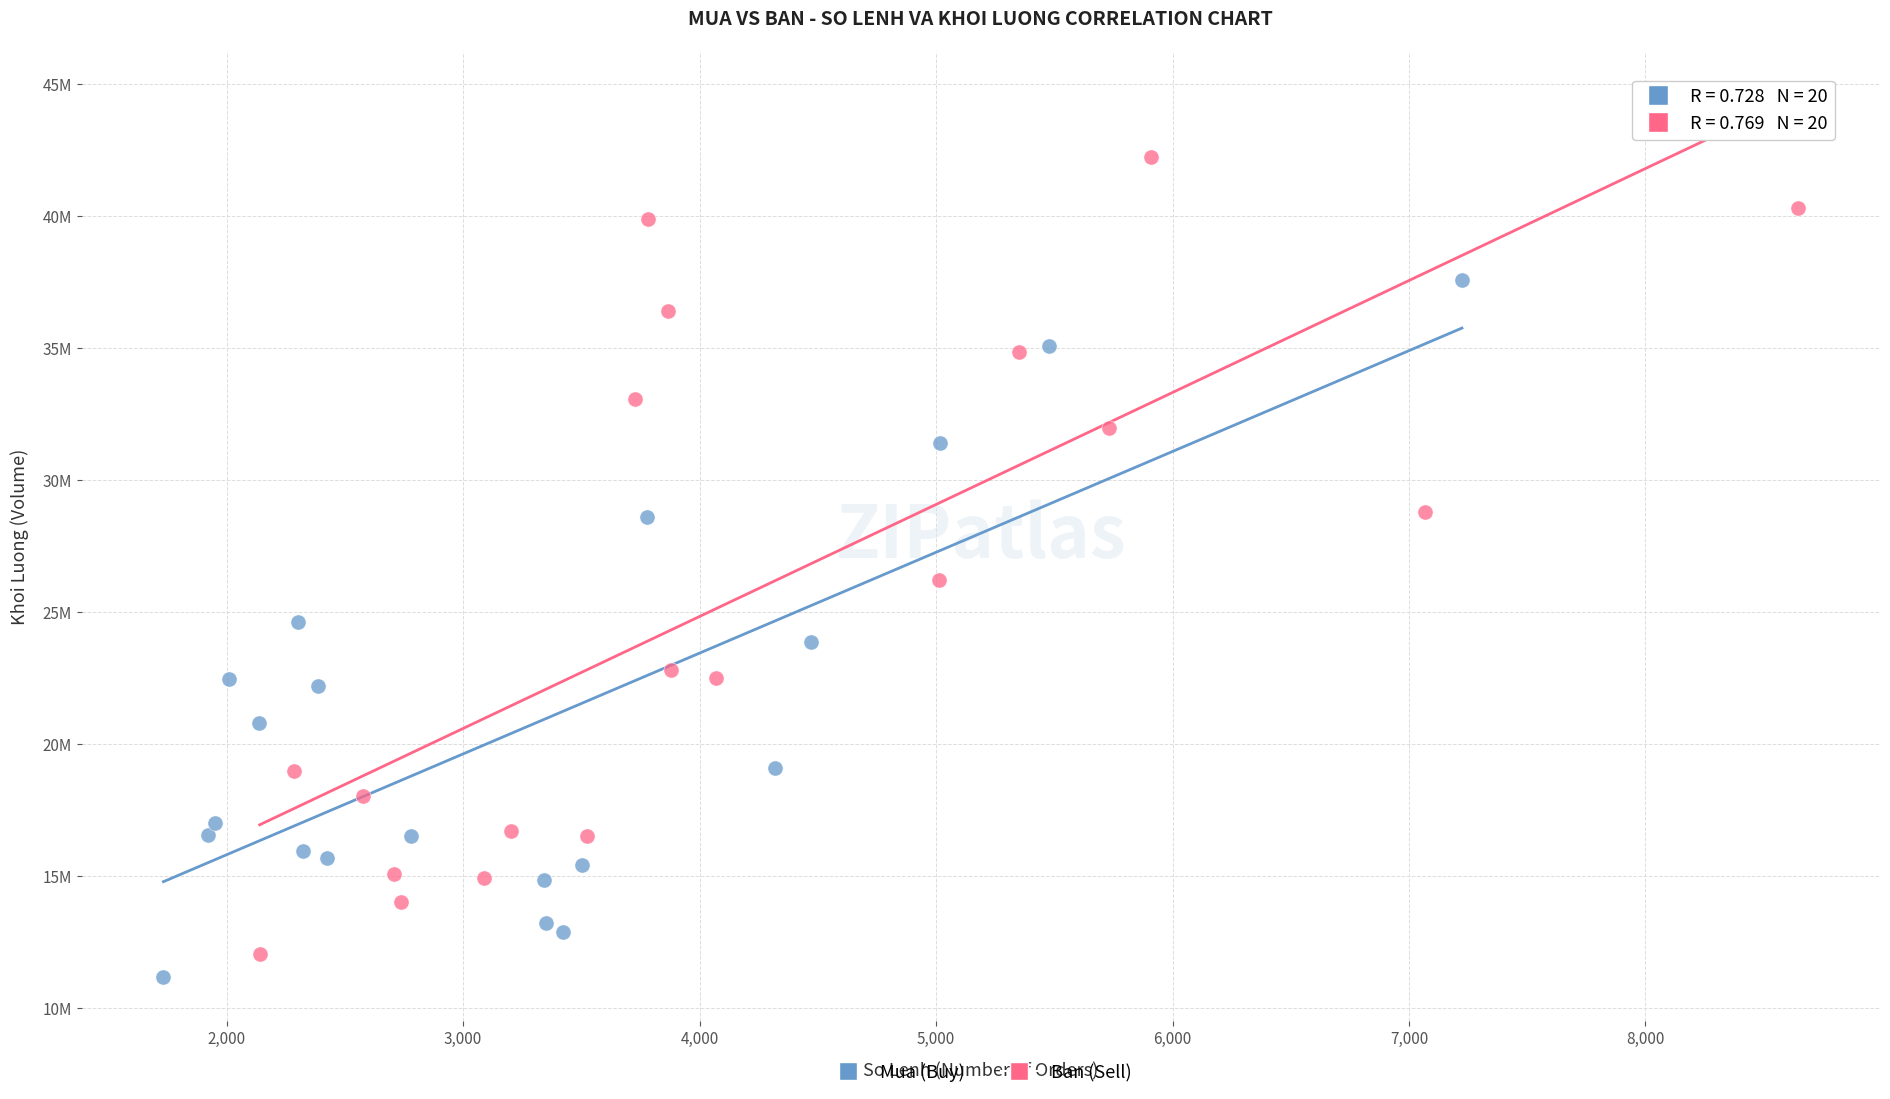

Which series contains the lowest Y value?

Mua (Buy)